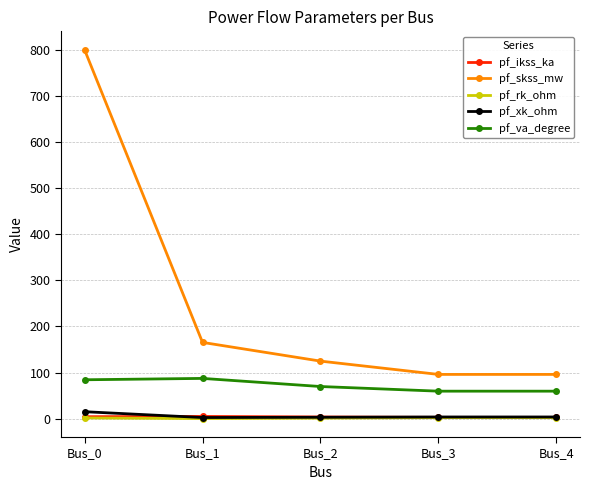

Is the value of pf_va_degree at Bus_0 greater than the value of pf_ikss_ka at Bus_4?

Yes